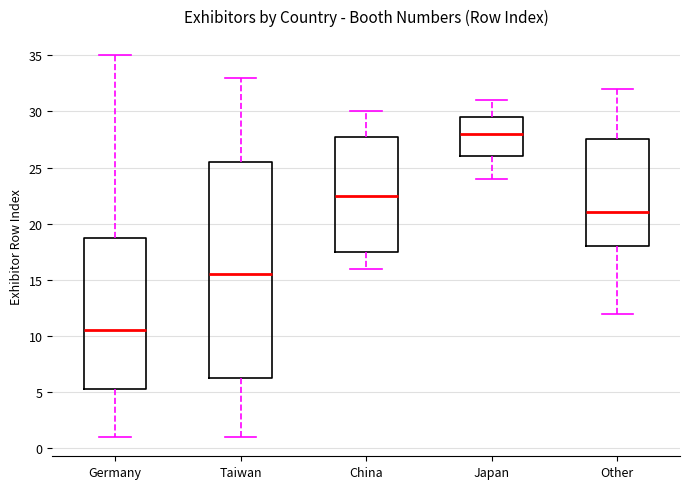

Which box's median line is the highest?

Japan